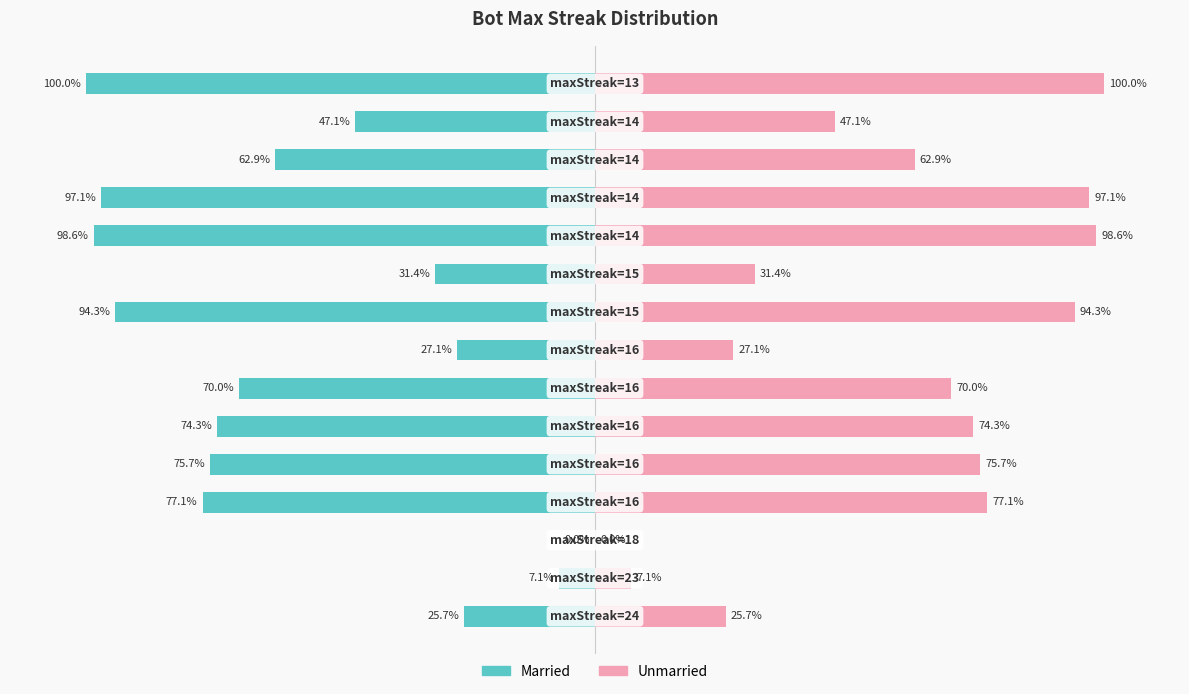

Rank the series by their average value, from lowest to highest.

Married, Unmarried